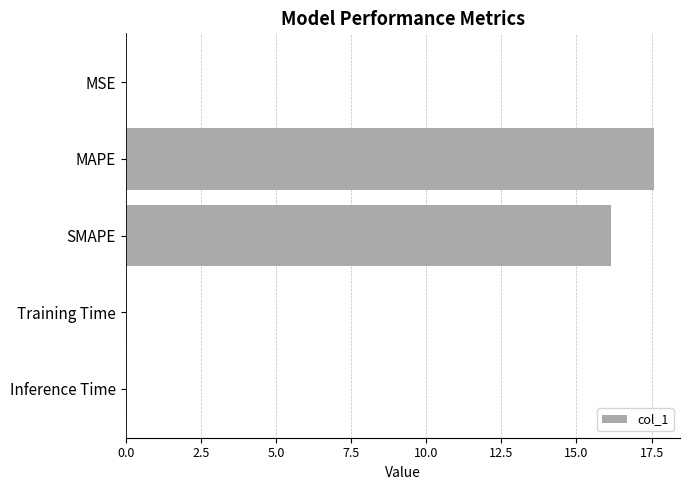

Is it true that the value at Inference Time is 0.0?

True